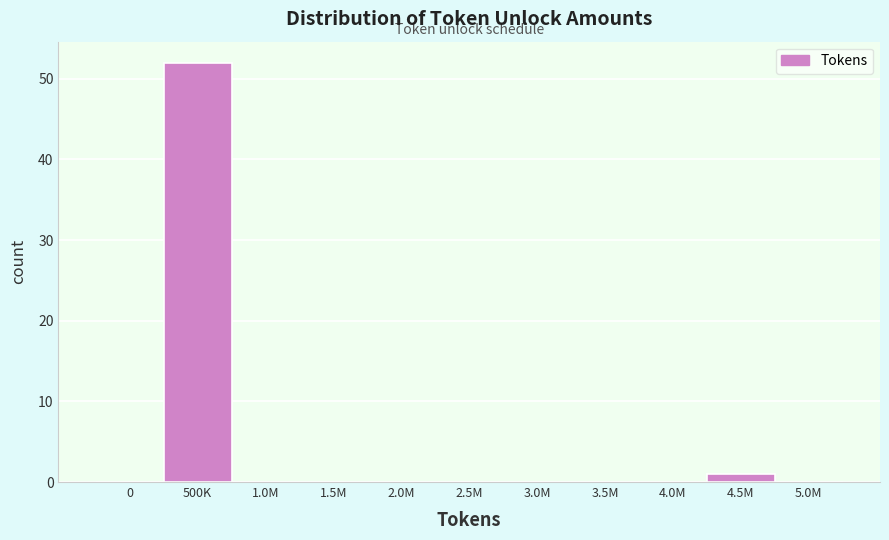

Reading left to right, what are all the values shown in this chart?

0=0	500K=52	1.0M=0	1.5M=0	2.0M=0	2.5M=0	3.0M=0	3.5M=0	4.0M=0	4.5M=1	5.0M=0